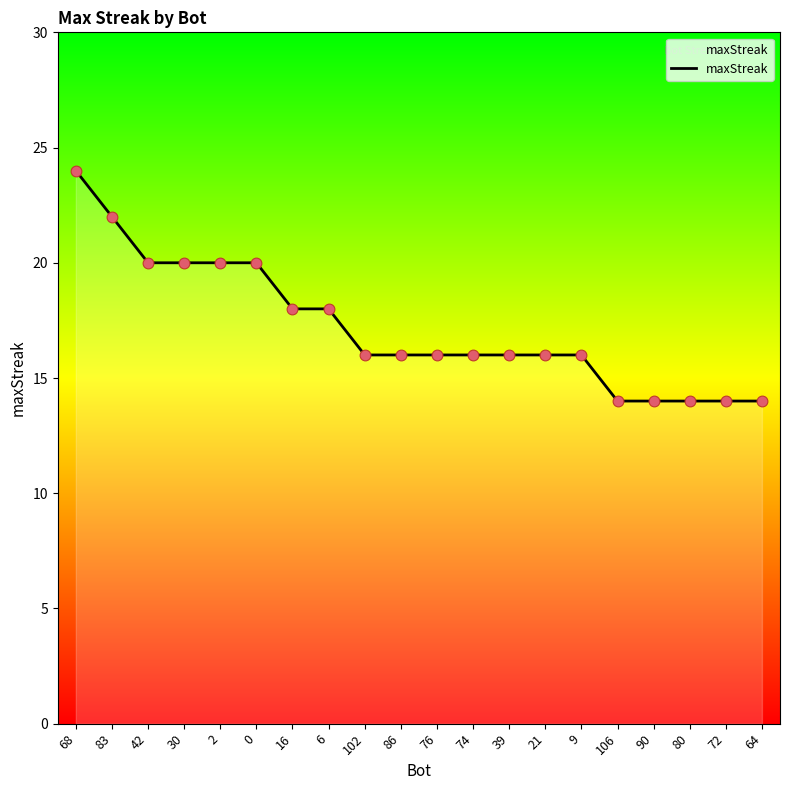

Approximately how many times larger is the value at 0 compared to 68?

0.8